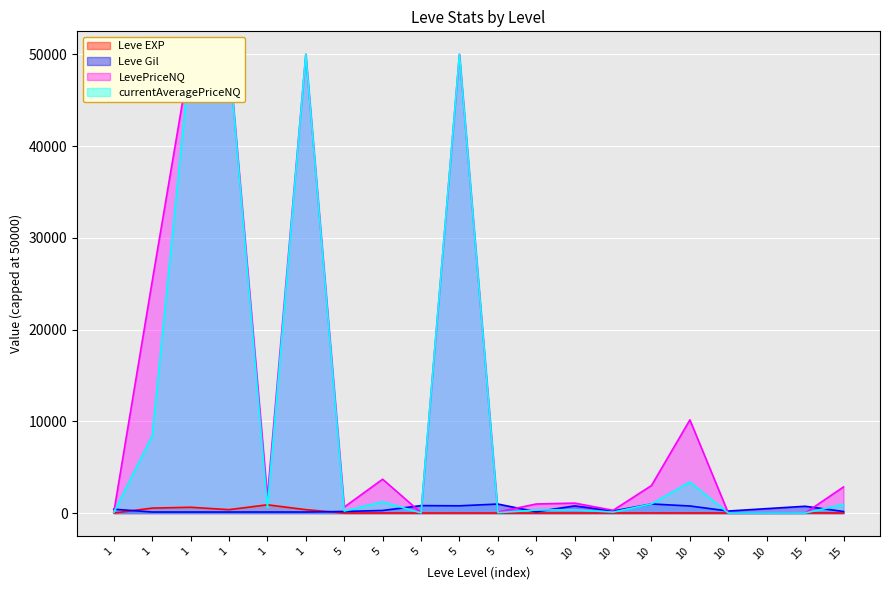

How many intersections are there between Leve EXP and Leve Gil?

2